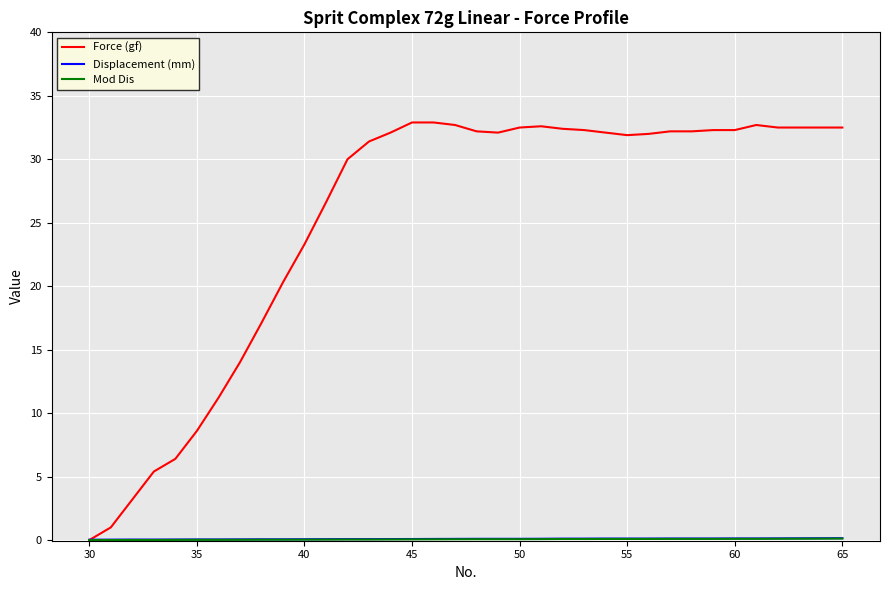

What is the maximum value shown in the chart?

32.9